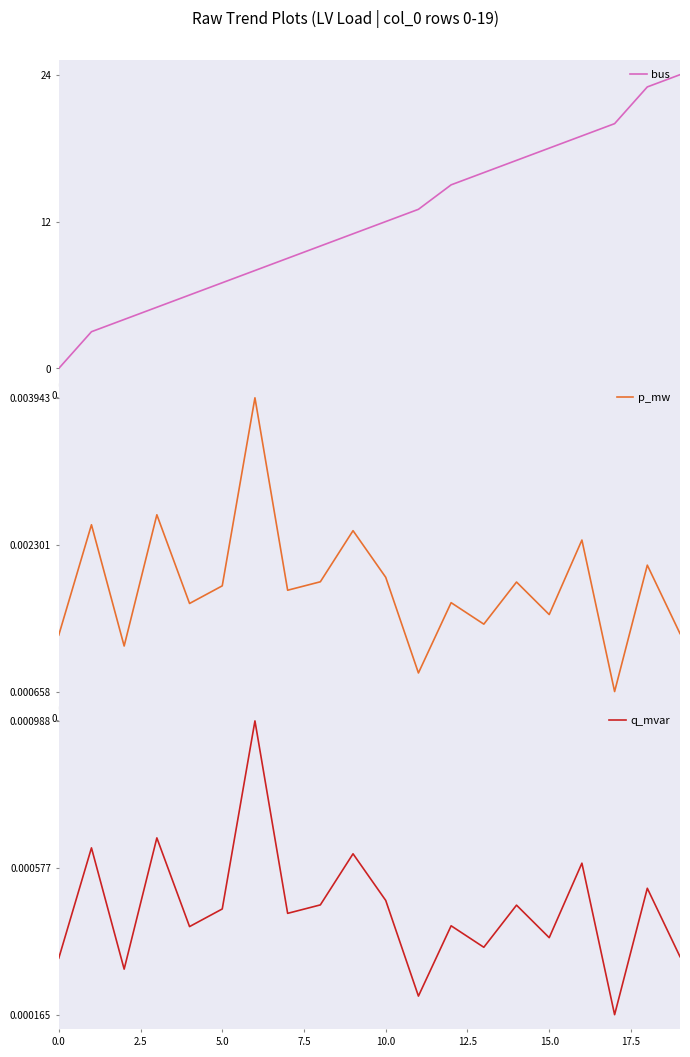

What is the highest value of the bus series?

24